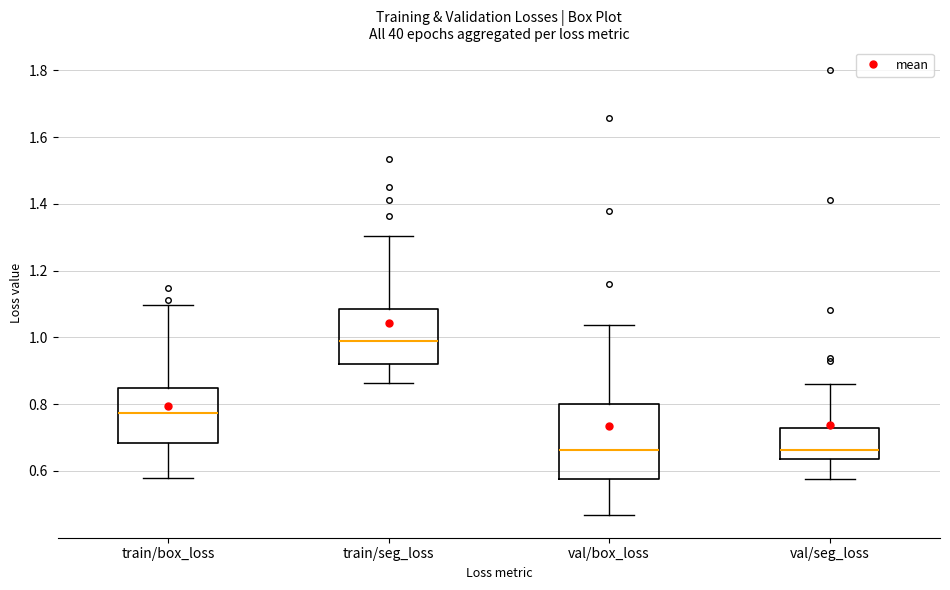

Reading left to right, transcribe this box plot: for each box, give where its median line is, the range the box spans, and where its two whiskers end, as read against the y-axis. The values are not printed on the chart, so give them approximately, as read against the axis.

train/box_loss: median 0.78, box 0.68 to 0.84, whiskers 0.58 to 1.10
train/seg_loss: median 0.98, box 0.92 to 1.08, whiskers 0.86 to 1.30
val/box_loss: median 0.66, box 0.58 to 0.80, whiskers 0.46 to 1.04
val/seg_loss: median 0.66, box 0.64 to 0.72, whiskers 0.58 to 0.86